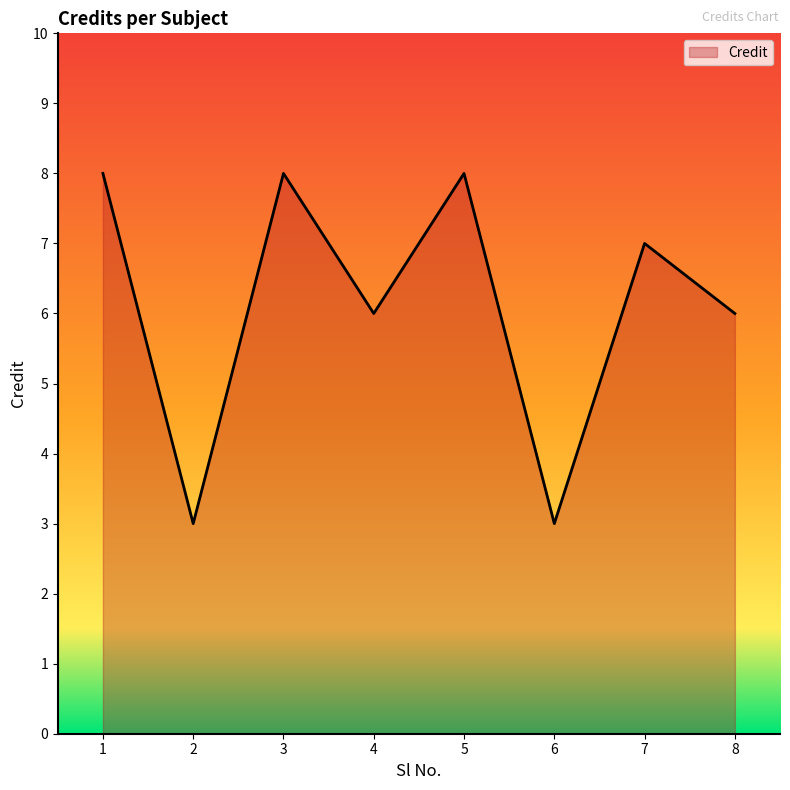

Where does the data first go above 7?

1